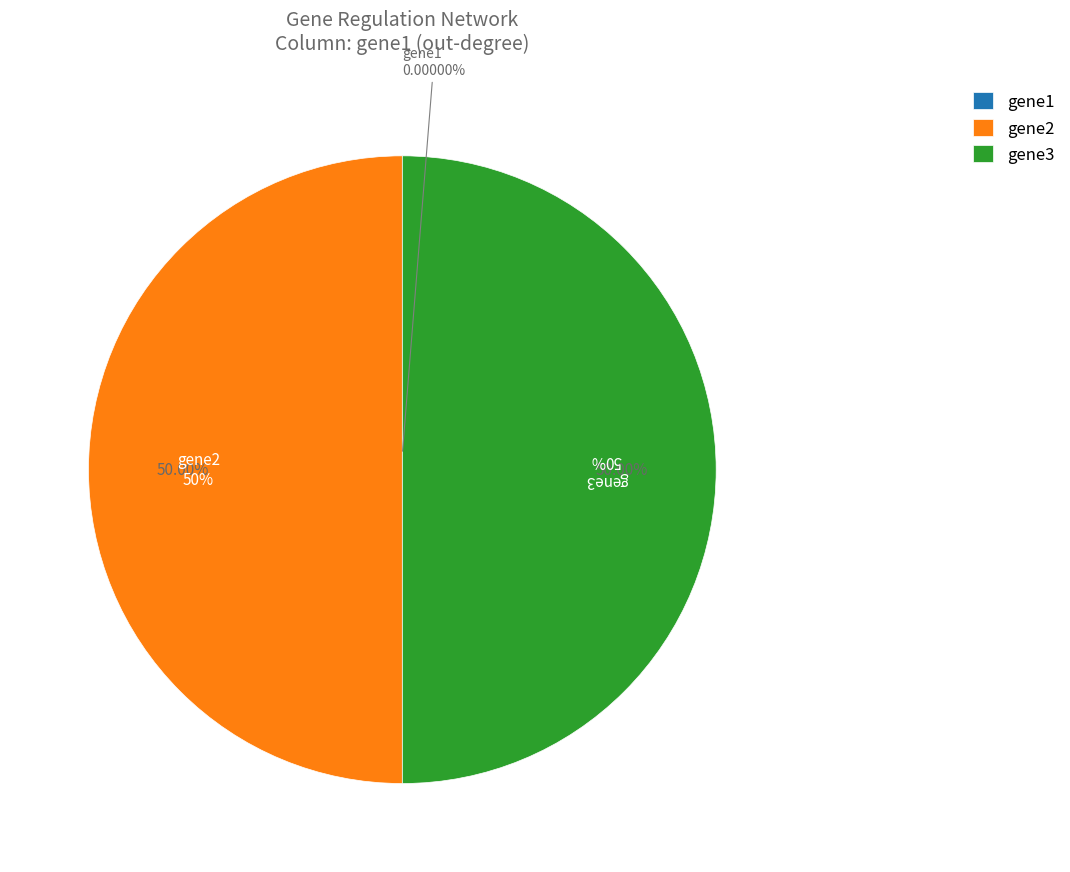

Which has a higher value, gene2 or gene3?

gene2